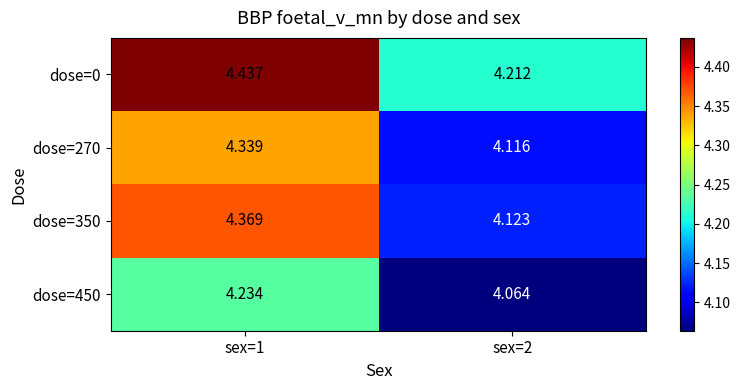

Is the value of dose=350 at sex=2 greater than the value of dose=450 at sex=2?

Yes